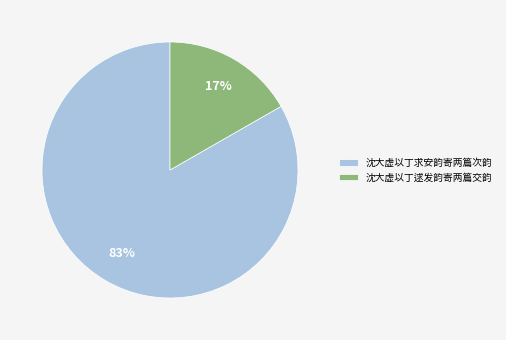

Is it true that 沈大虚以丁求安韵寄两篇次韵 is 91% of the pie?

False